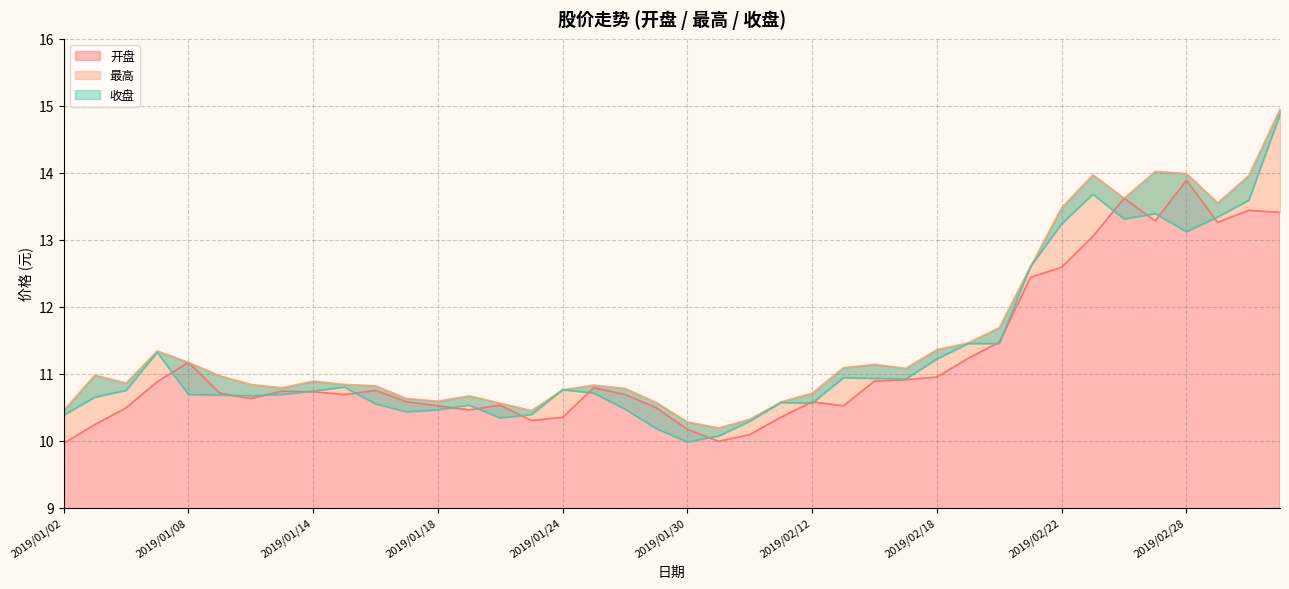

Between 2019/01/07 and 2019/02/14, which series saw the biggest shift?

收盘